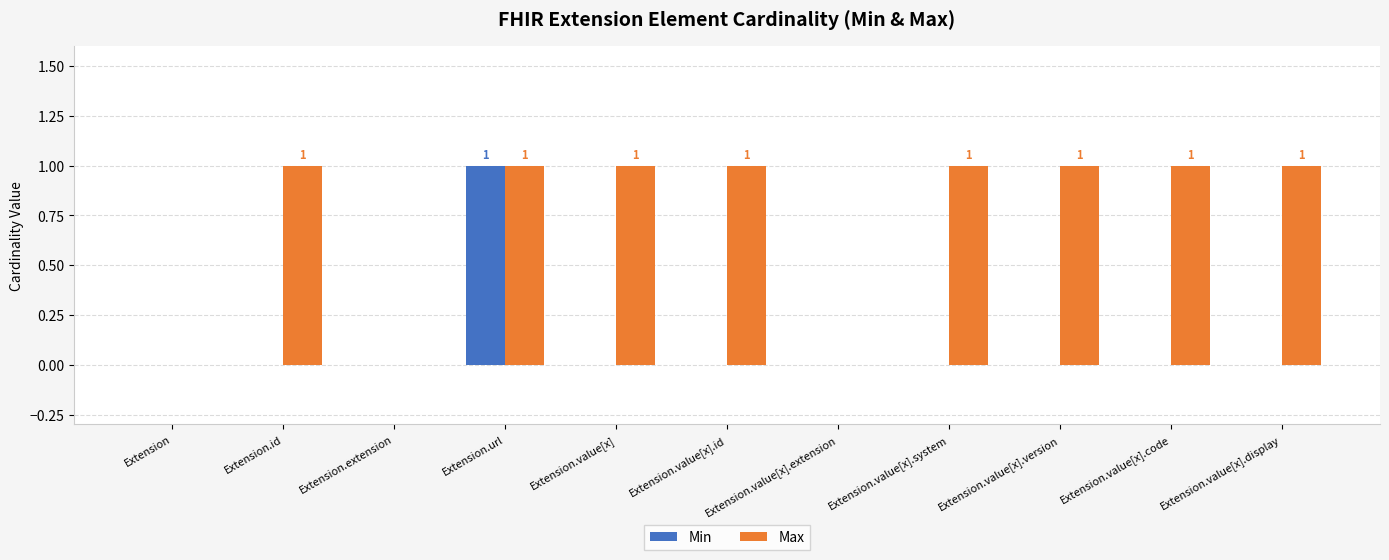

At which category is the sum across all series the highest?

Extension.url